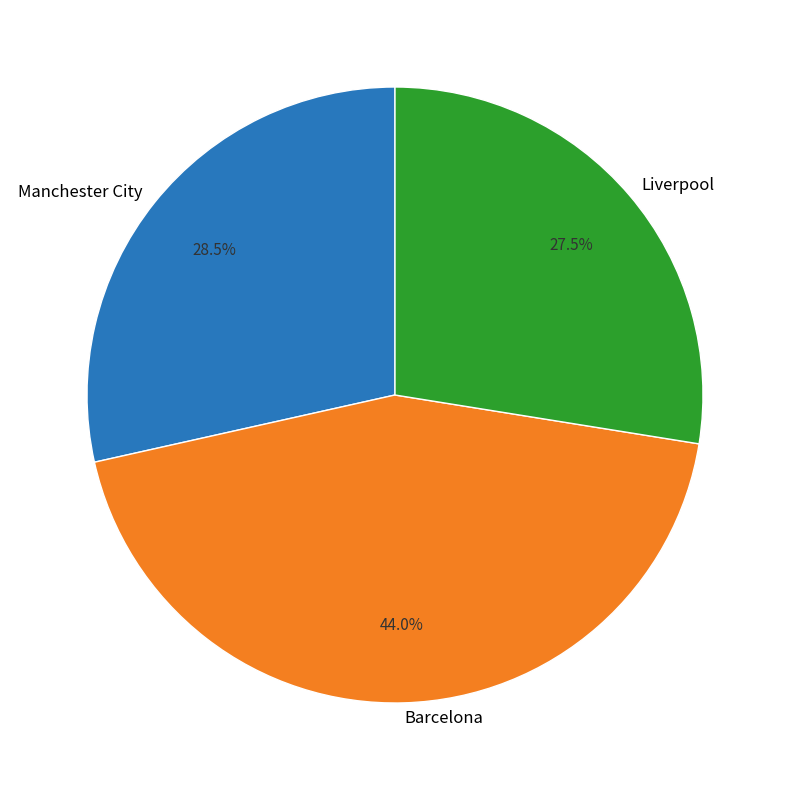

Do Liverpool and Manchester City together represent more than half of the pie?

Yes